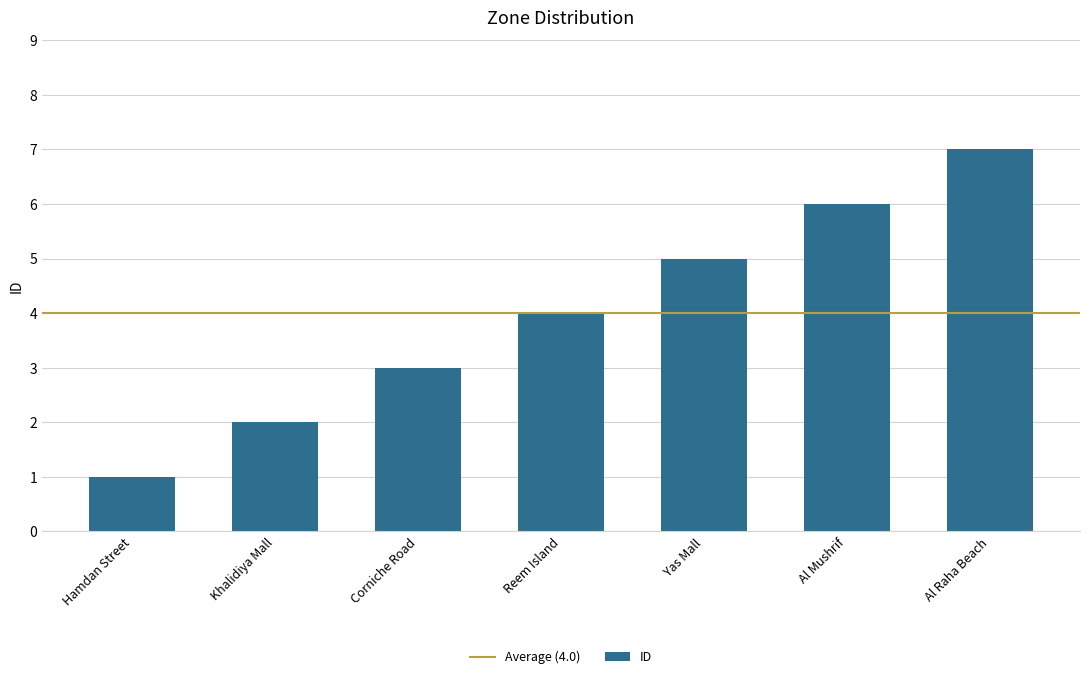

What is the minimum value shown in the chart?

1